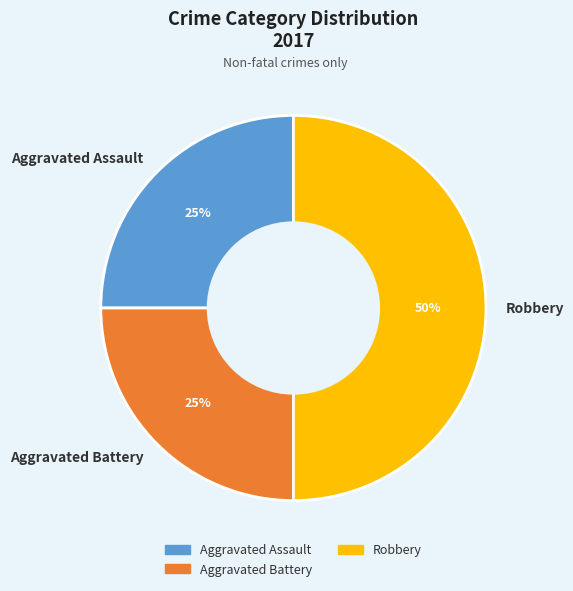

Does Aggravated Assault account for over 50% of the chart?

No